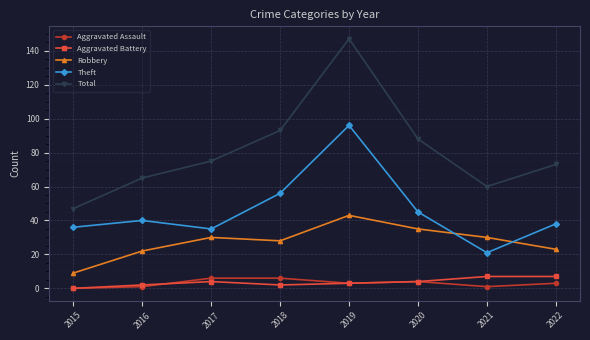

Reading right to left, list all the values displayed in this chart.

Aggravated Assault: 3	1	4	3	6	6	1	0
Aggravated Battery: 7	7	4	3	2	4	2	0
Robbery: 23	30	35	43	28	30	22	9
Theft: 38	21	45	96	56	35	40	36
Total: 73	60	88	147	93	75	65	47